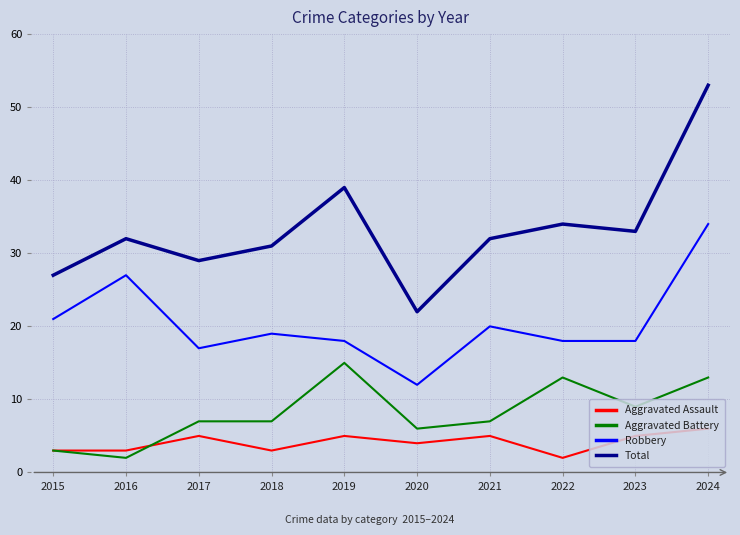

The value of Aggravated Battery at 2015 is 1. True or false?

False